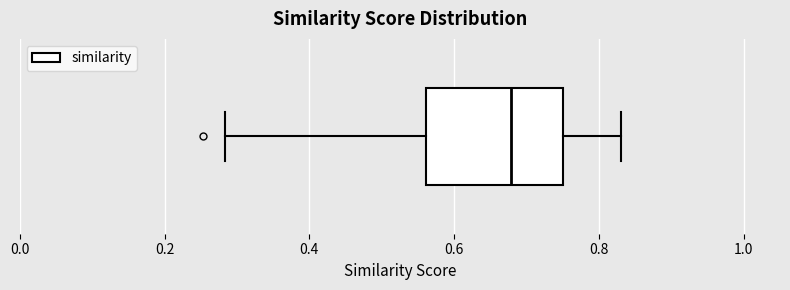

Where does the left whisker of the box end on the x-axis? The values are not printed on the chart, so give them approximately, as read against the axis.

0.28